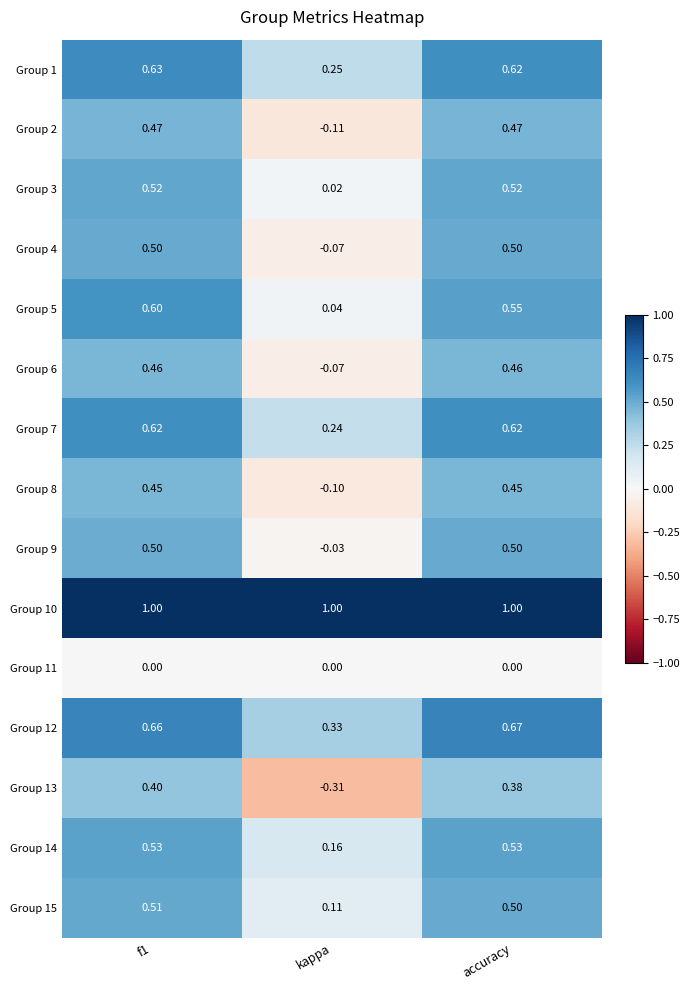

How many negative values does the Group 6 series have?

1